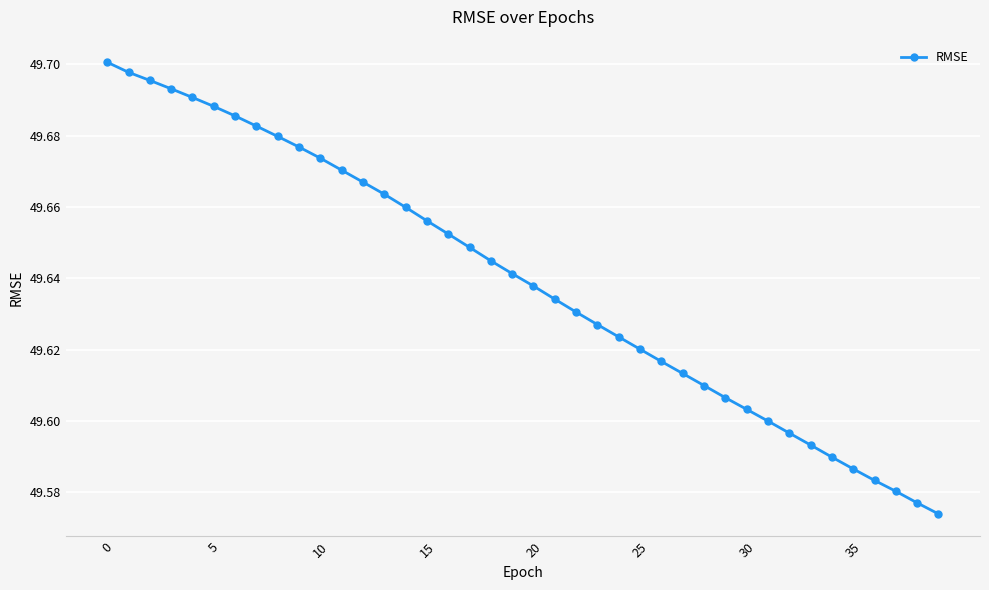

Count the values in the range 49 to 50.

40